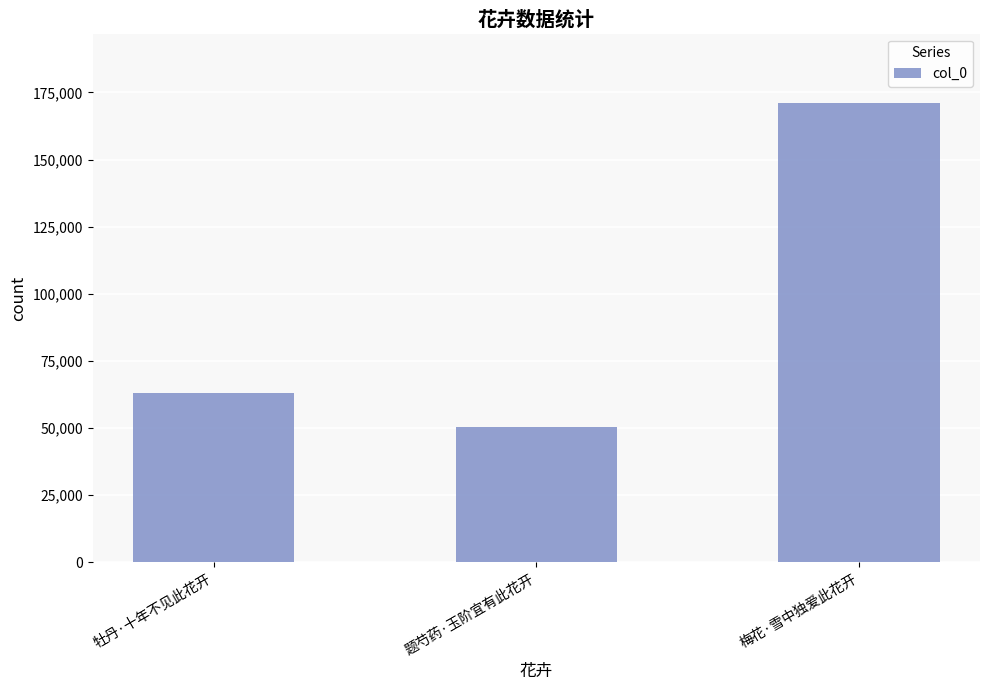

What is the sum of the values at 牡丹·十年不见此花开 and 题芍药·玉阶宜有此花开?

113814